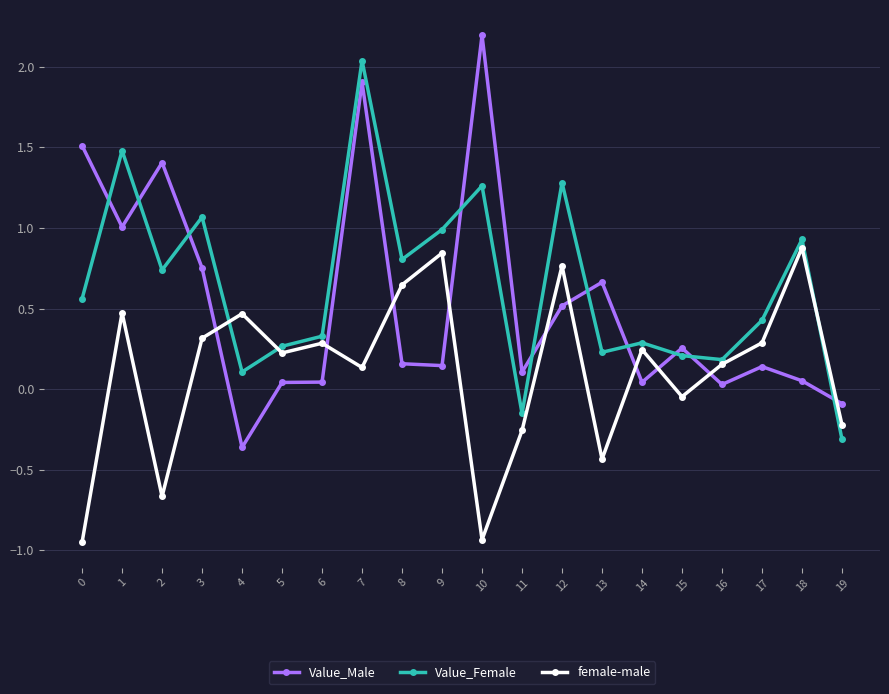

The value of female-male at 5 is 0.2. True or false?

True